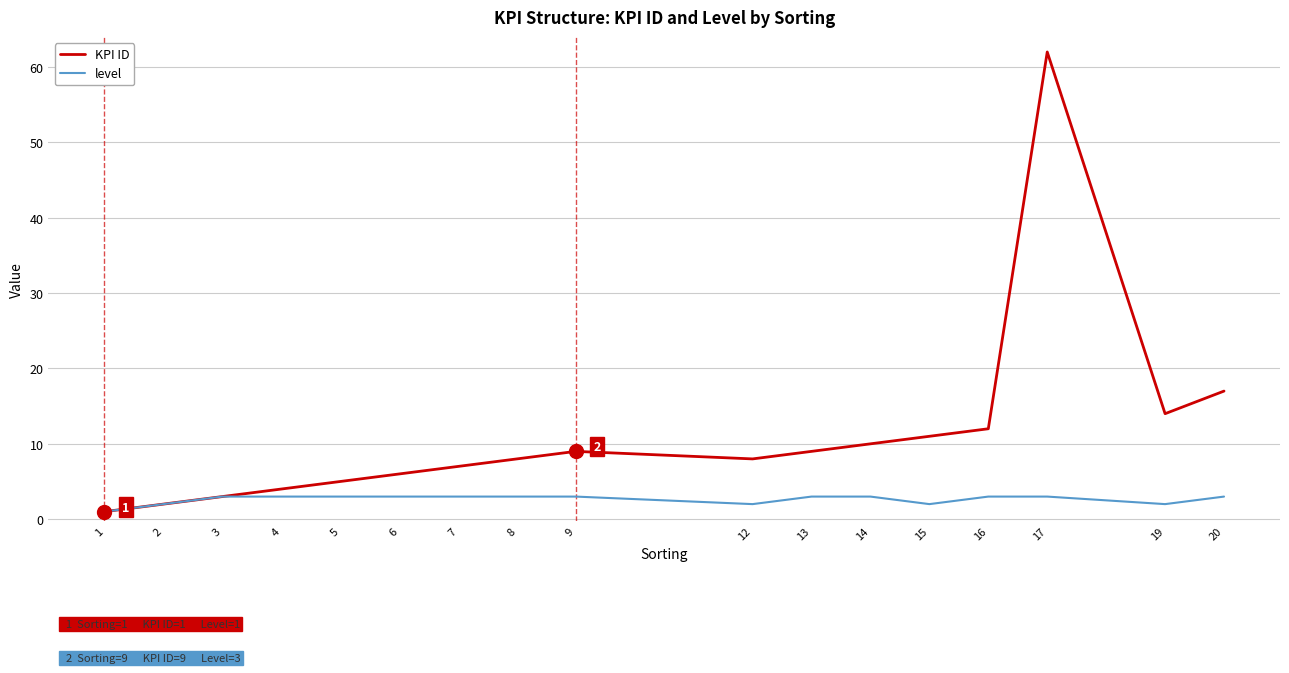

The KPI ID series shows 3 at 8. True or false?

False